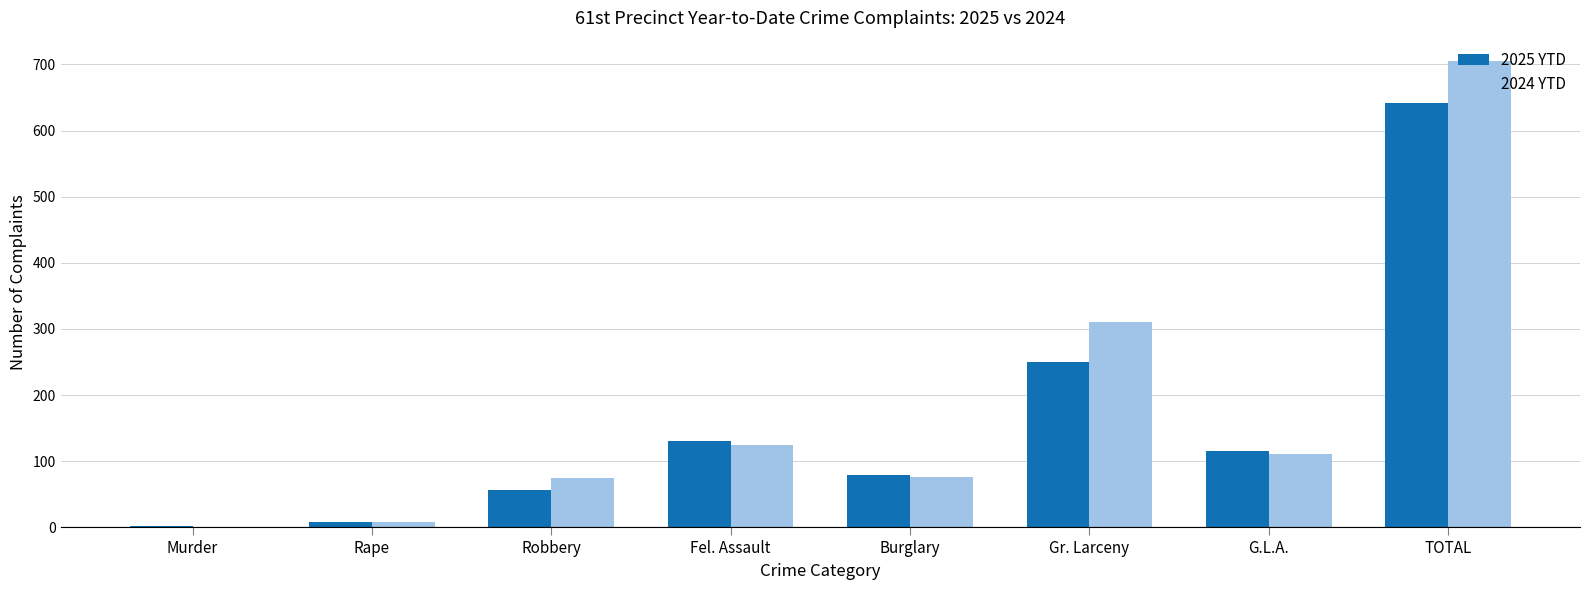

The 2025 YTD series shows 250 at Gr. Larceny. True or false?

True